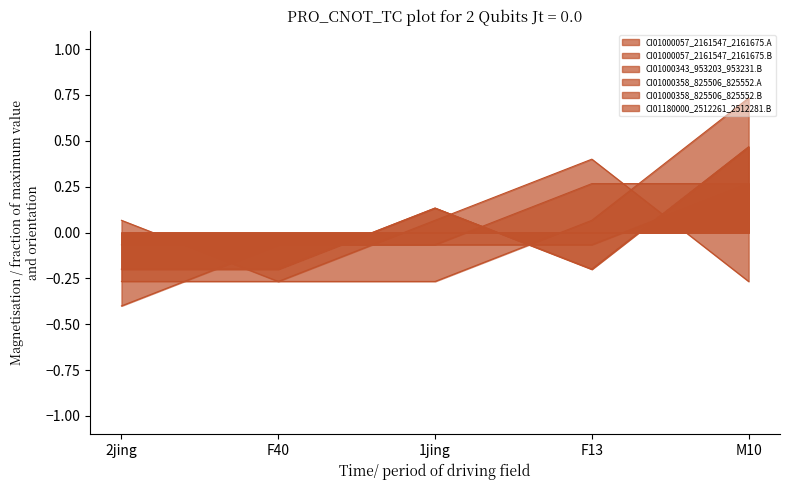

What is the maximum value shown in the chart?

0.7